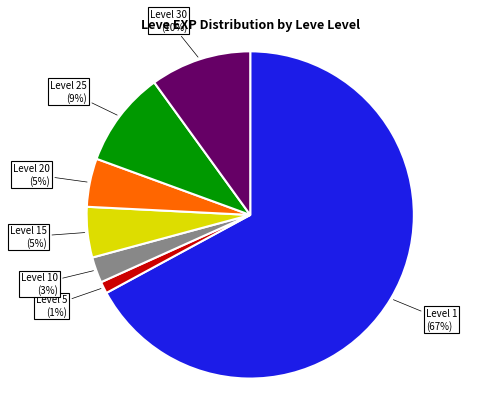

To the nearest percent, what percentage of the pie is Level 10?

3%